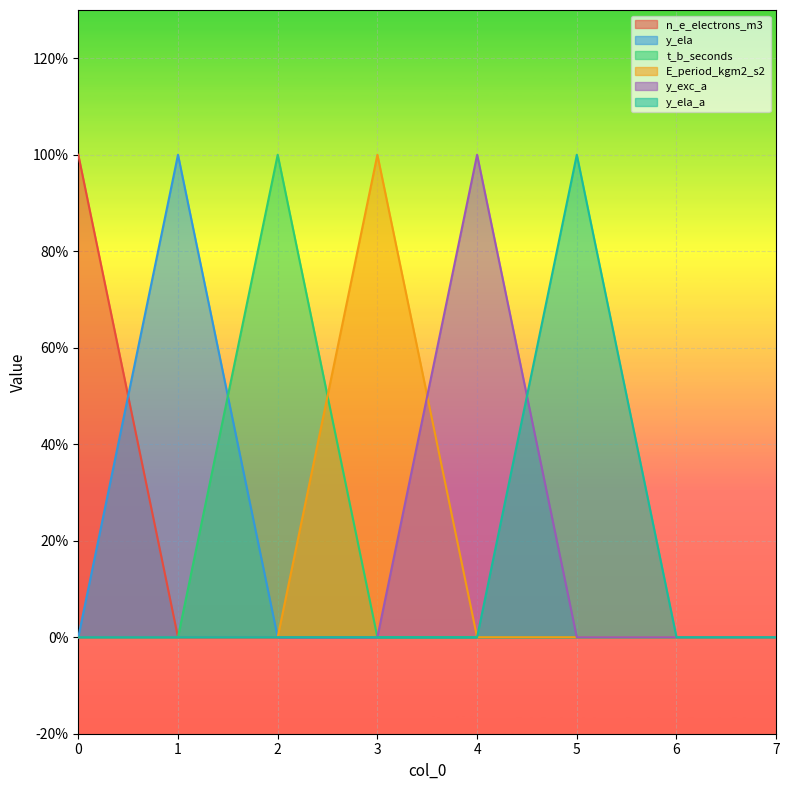

List the series in order of their peak value, highest first.

n_e_electrons_m3, y_ela, t_b_seconds, E_period_kgm2_s2, y_exc_a, y_ela_a